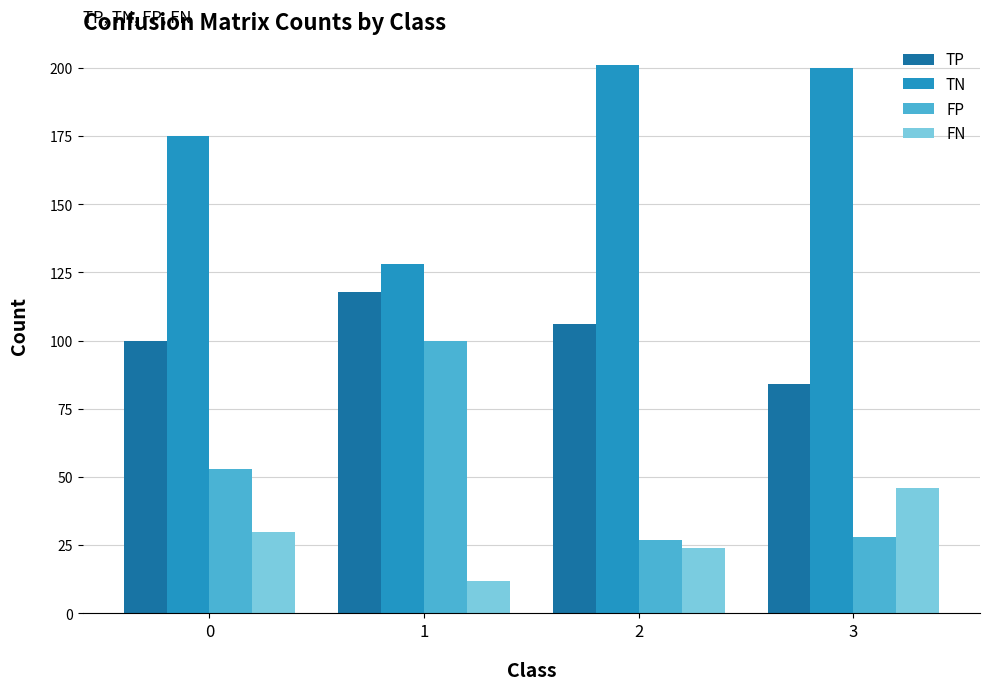

What is the difference between the highest and lowest values at 1?

116